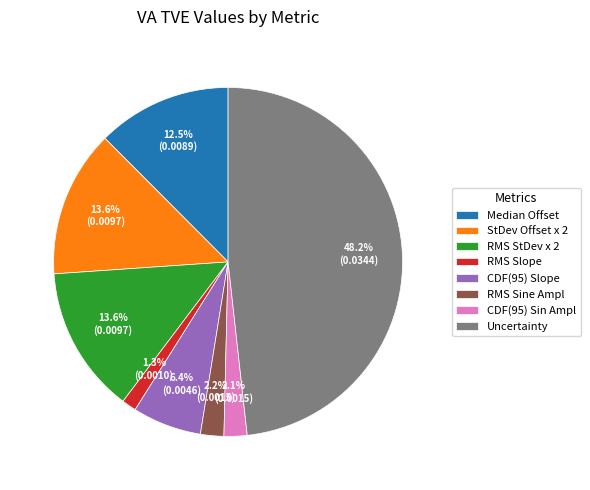

Count the number of slices in the pie.

8